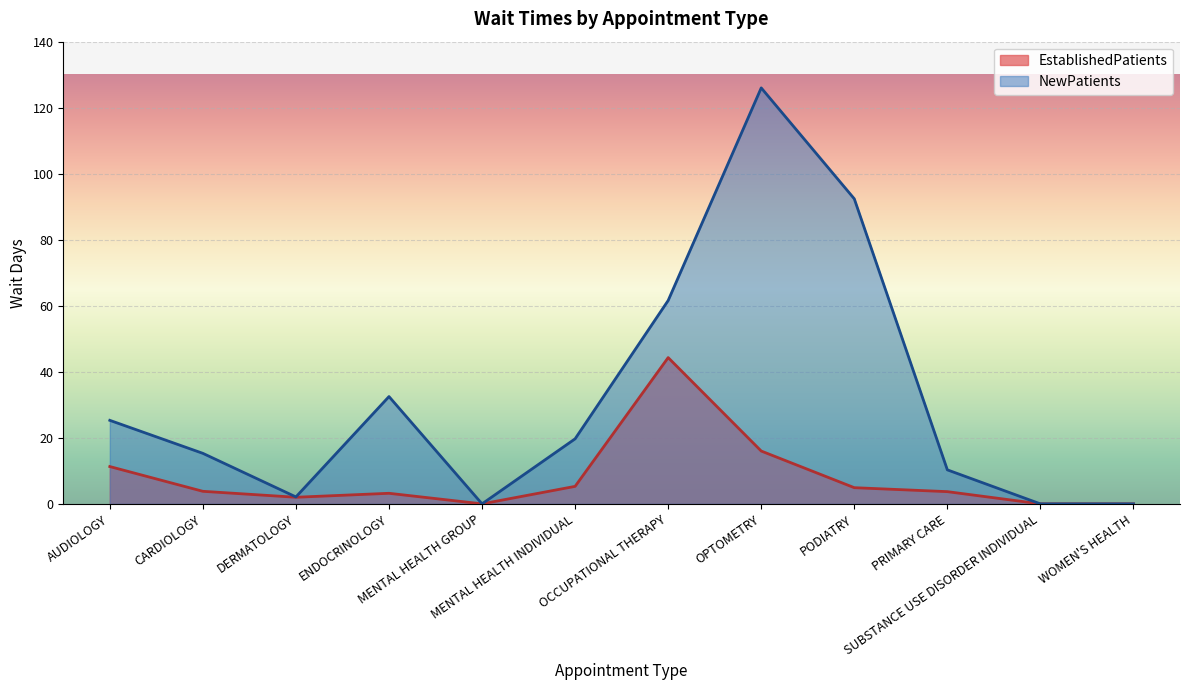

What is the difference between the highest and lowest values at OCCUPATIONAL THERAPY?

17.3